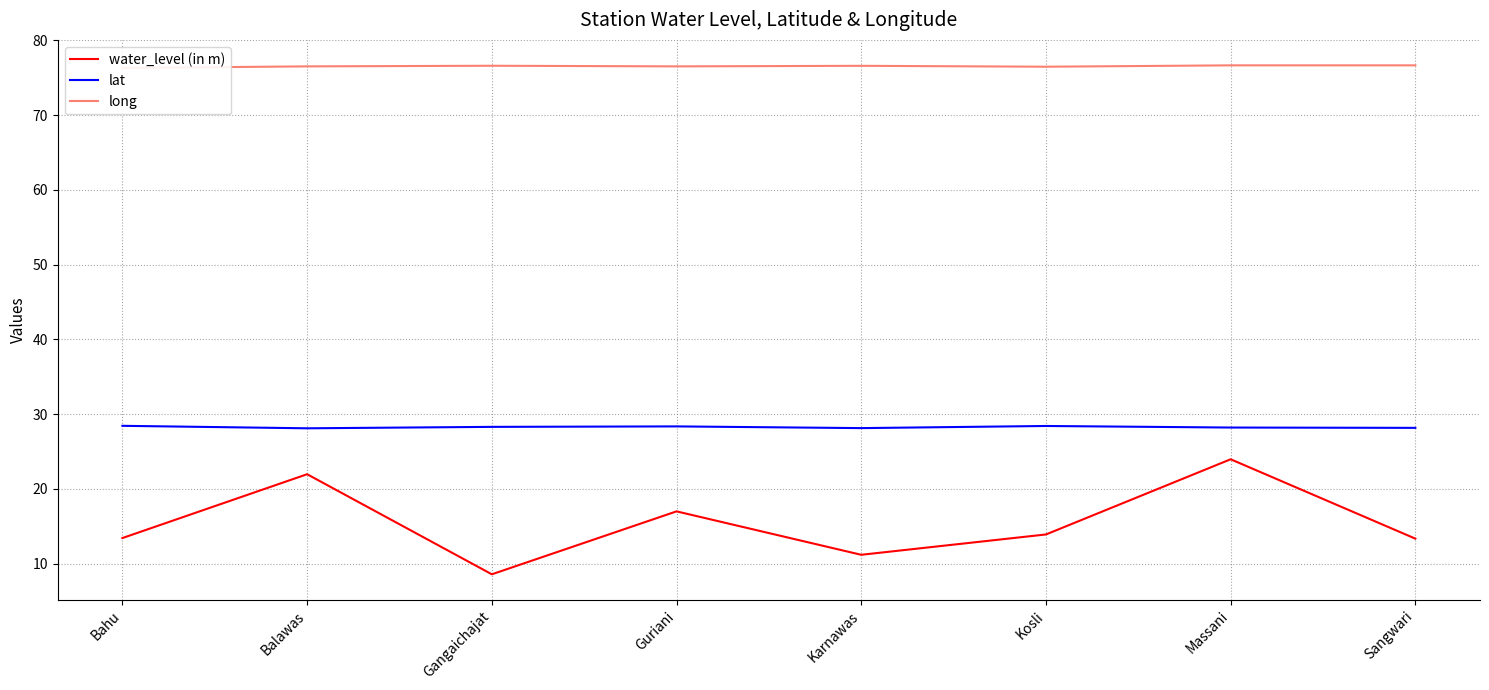

Is it true that water_level (in m) equals 13.4 at Bahu?

True